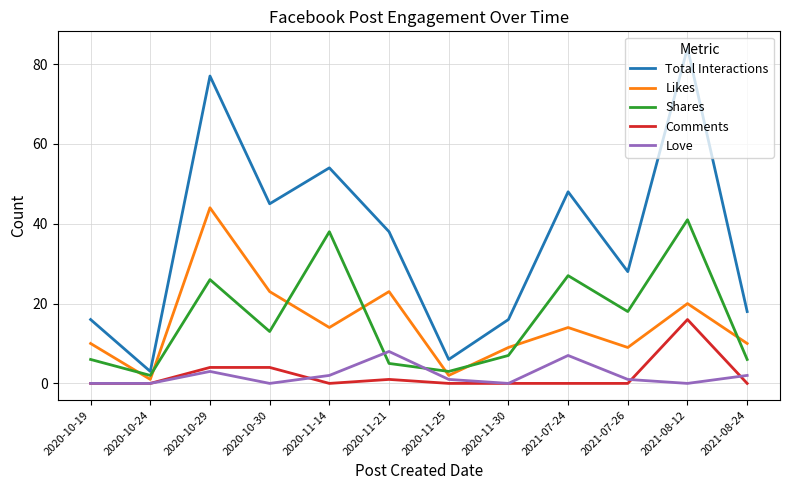

True or false: Total Interactions has more than 1 interior local peaks.

True